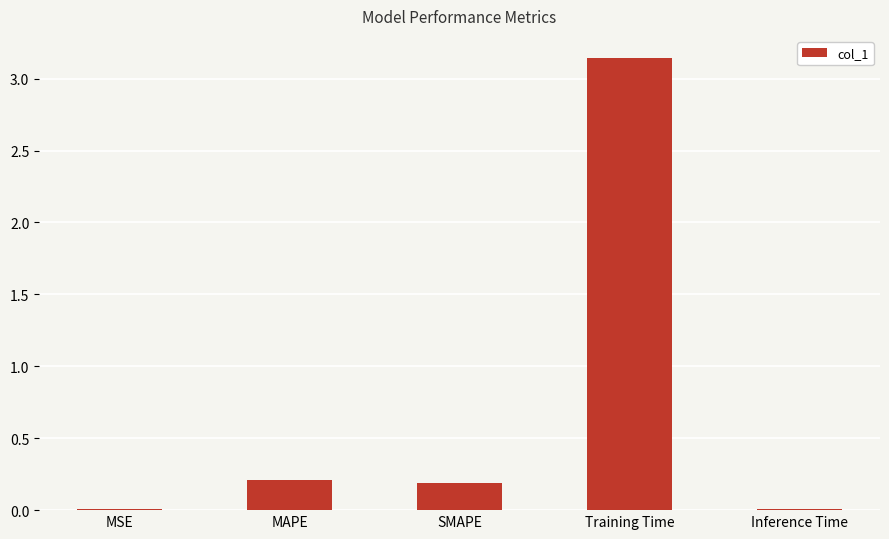

The value at MSE is 0.0. True or false?

True